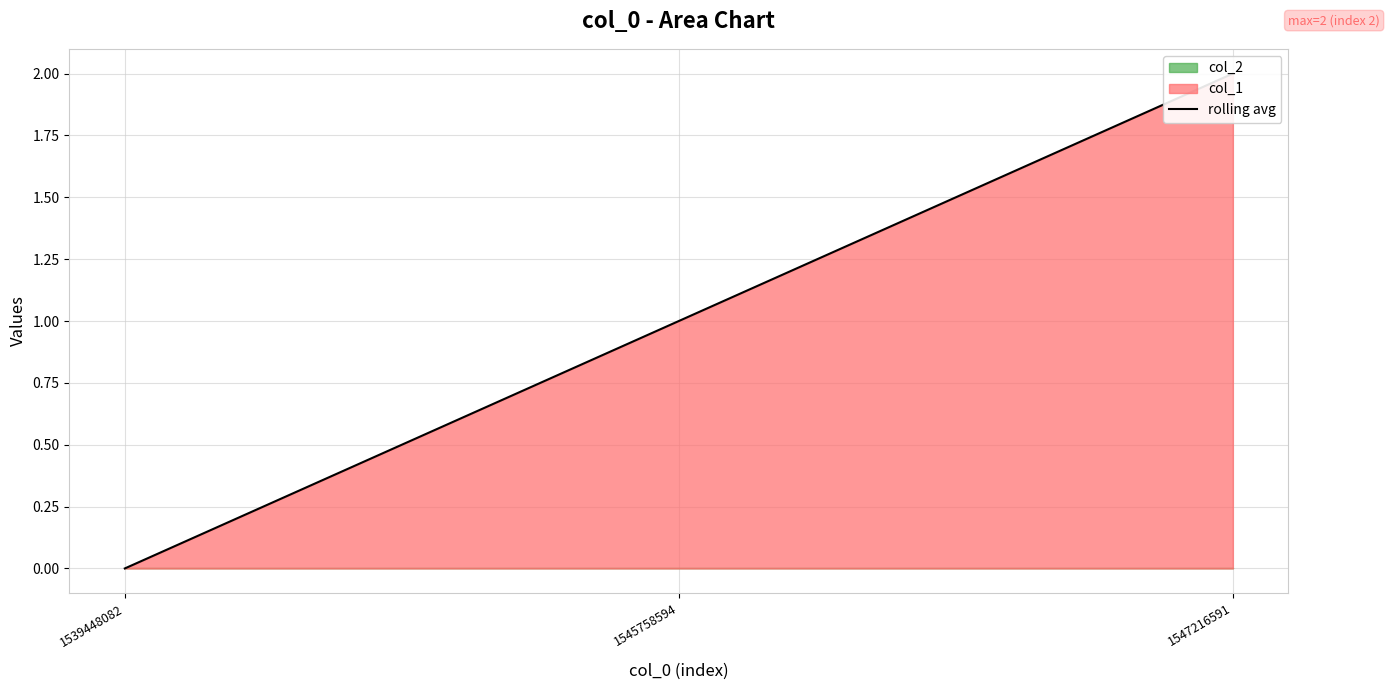

What is the value of the 2nd point from the left?

1